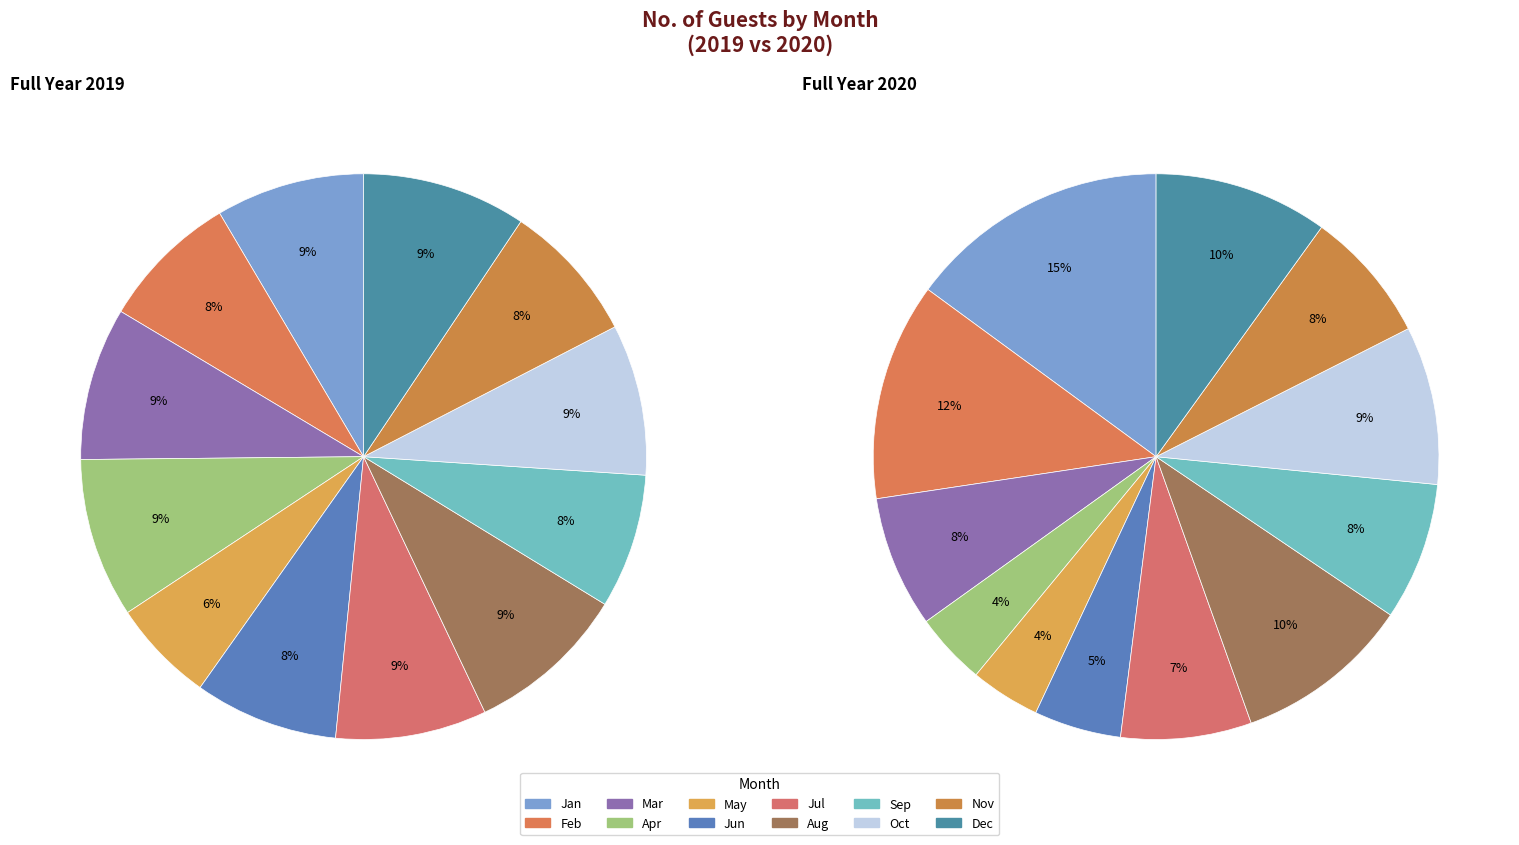

Combined, what portion of the pie is 2019 and 2020?

100.0%